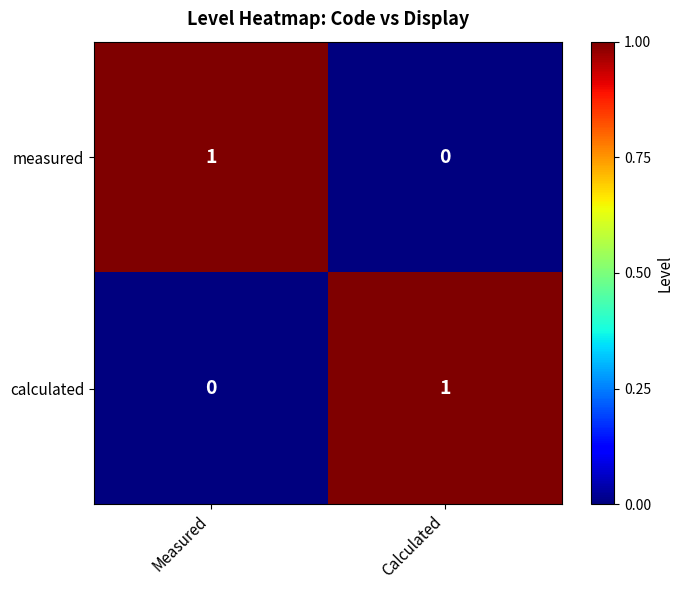

True or false: calculated has a value of 0 at Measured.

True